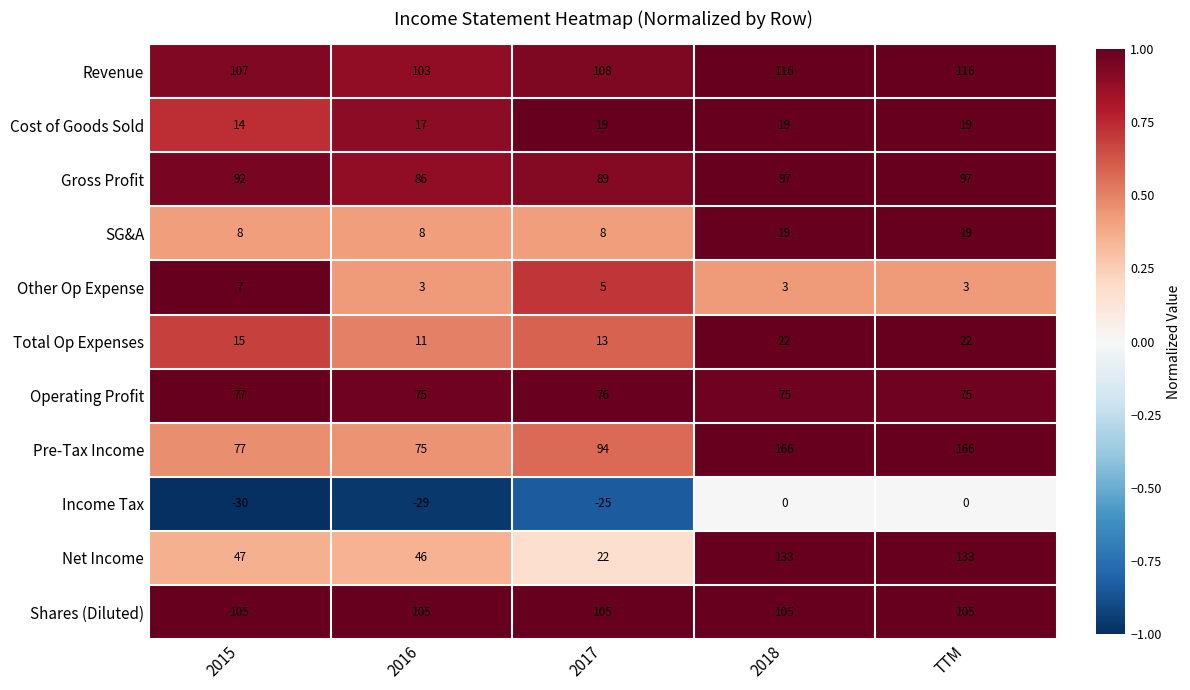

What is the minimum value shown in the chart?

-30